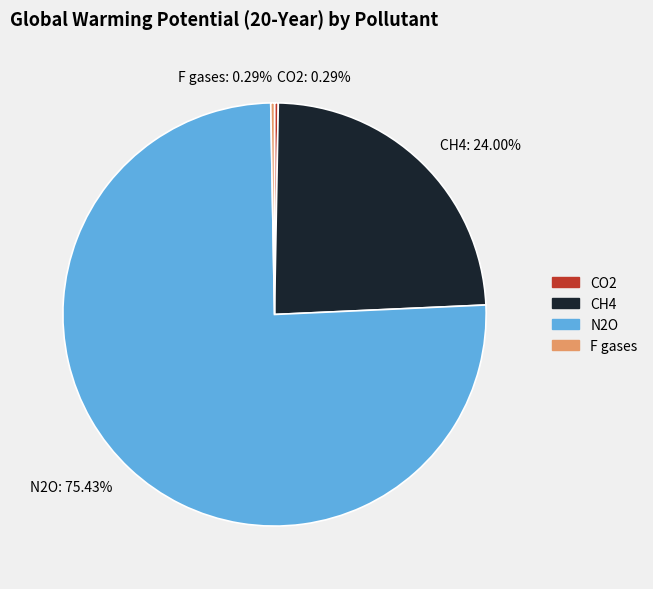

Count the number of slices in the pie.

4